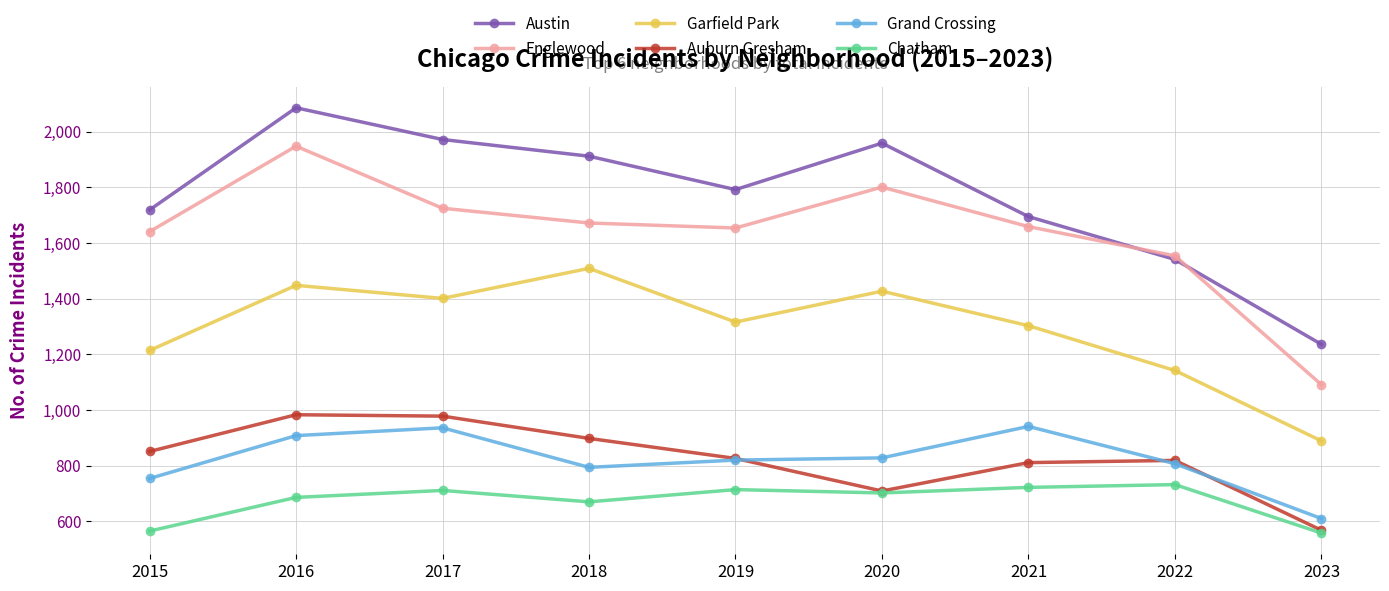

List the series in order of their peak value, lowest first.

Chatham, Grand Crossing, Auburn Gresham, Garfield Park, Englewood, Austin